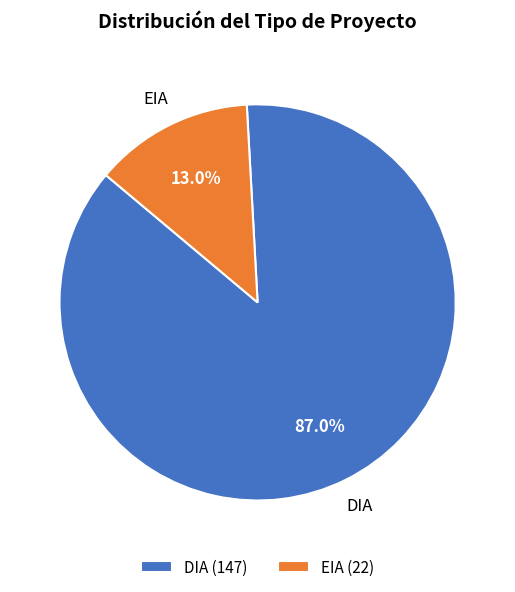

To the nearest percent, what is the difference between the DIA and EIA slice percentages?

74%